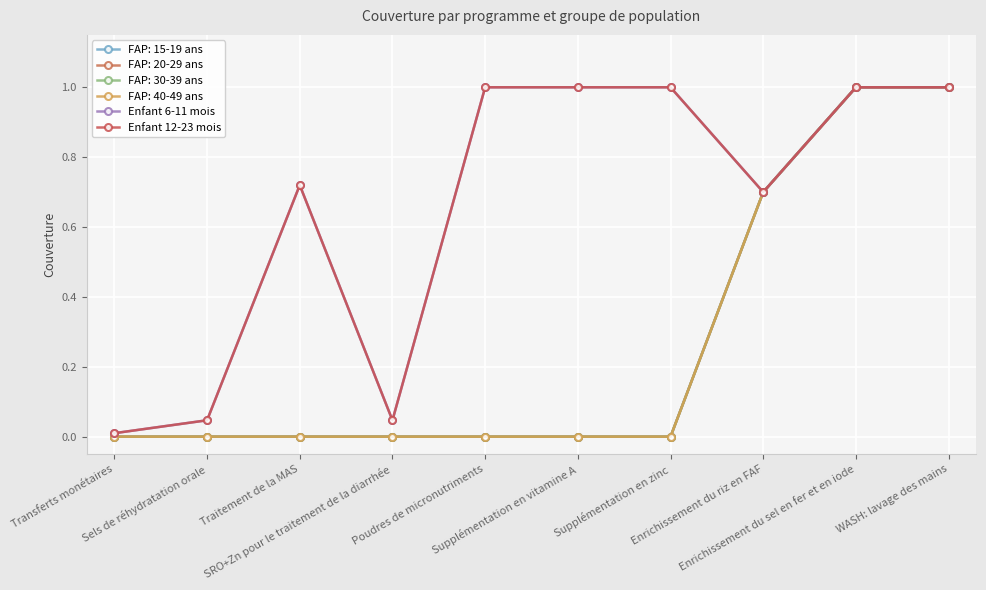

Is the value of Enfant 12-23 mois at Poudres de micronutriments greater than the value of Enfant 6-11 mois at WASH: lavage des mains?

No